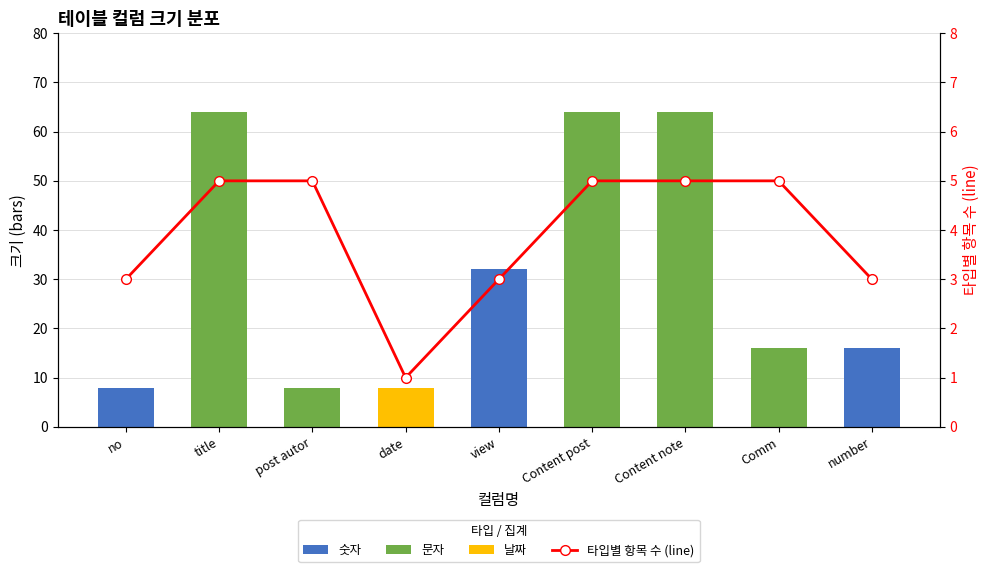

Reading left to right, list all the values displayed in this chart.

숫자: no=8	title=0	post autor=0	date=0	view=32	Content post=0	Content note=0	Comm=0	number=16
문자: no=0	title=64	post autor=8	date=0	view=0	Content post=64	Content note=64	Comm=16	number=0
날짜: no=0	title=0	post autor=0	date=8	view=0	Content post=0	Content note=0	Comm=0	number=0
타입별 항목 수 (line): no=3	title=5	post autor=5	date=1	view=3	Content post=5	Content note=5	Comm=5	number=3